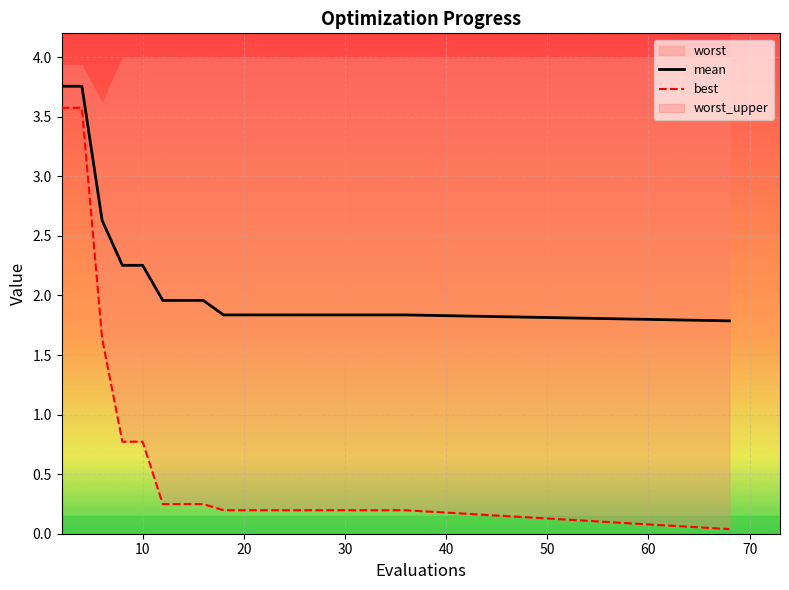

Is it true that mean equals 1.8 at 30?

True